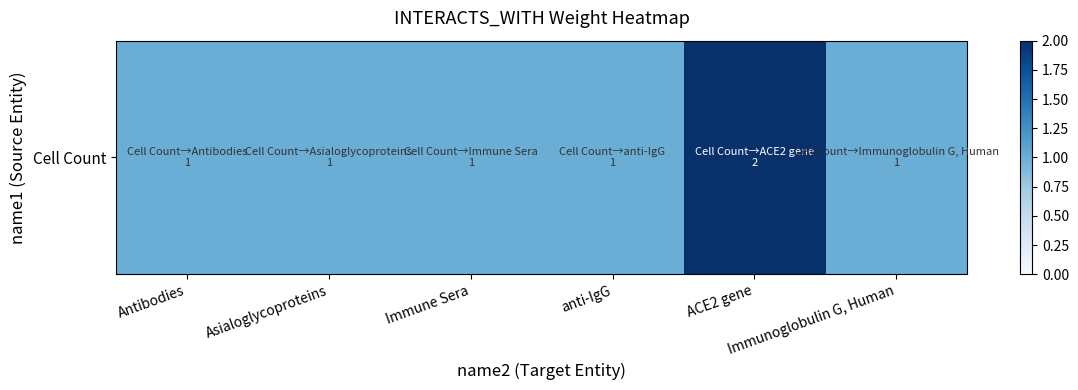

True or false: the data shows 3 at ACE2 gene.

False